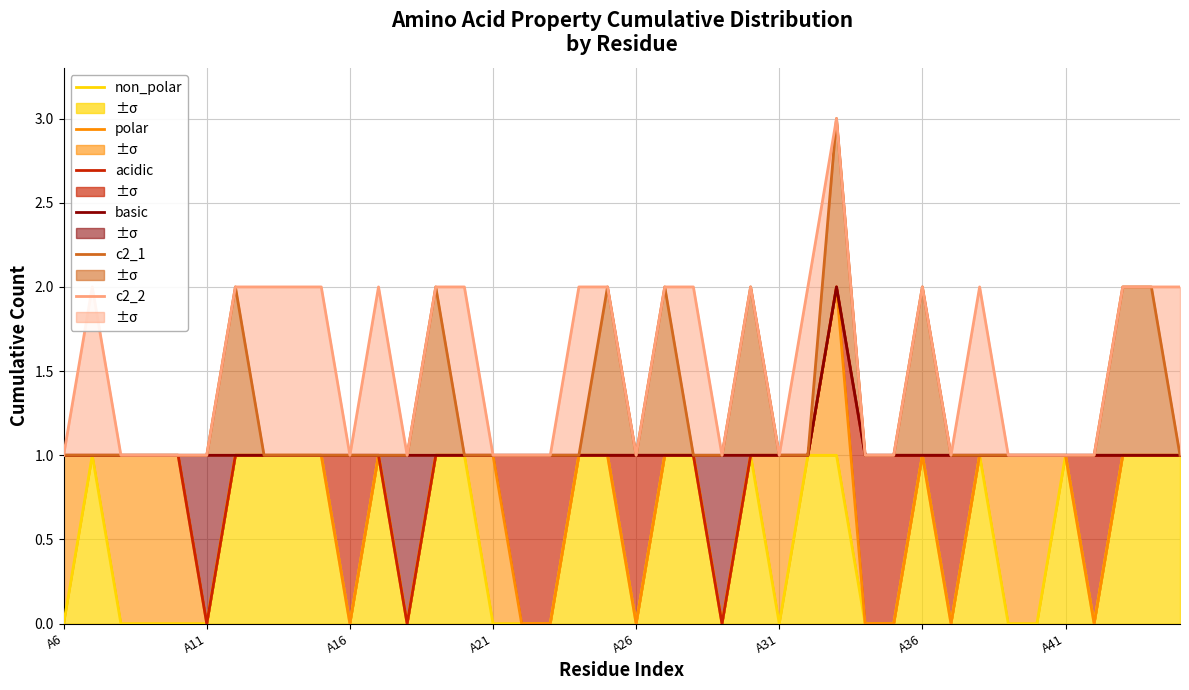

At which category does the chart reach its peak across all series?

27